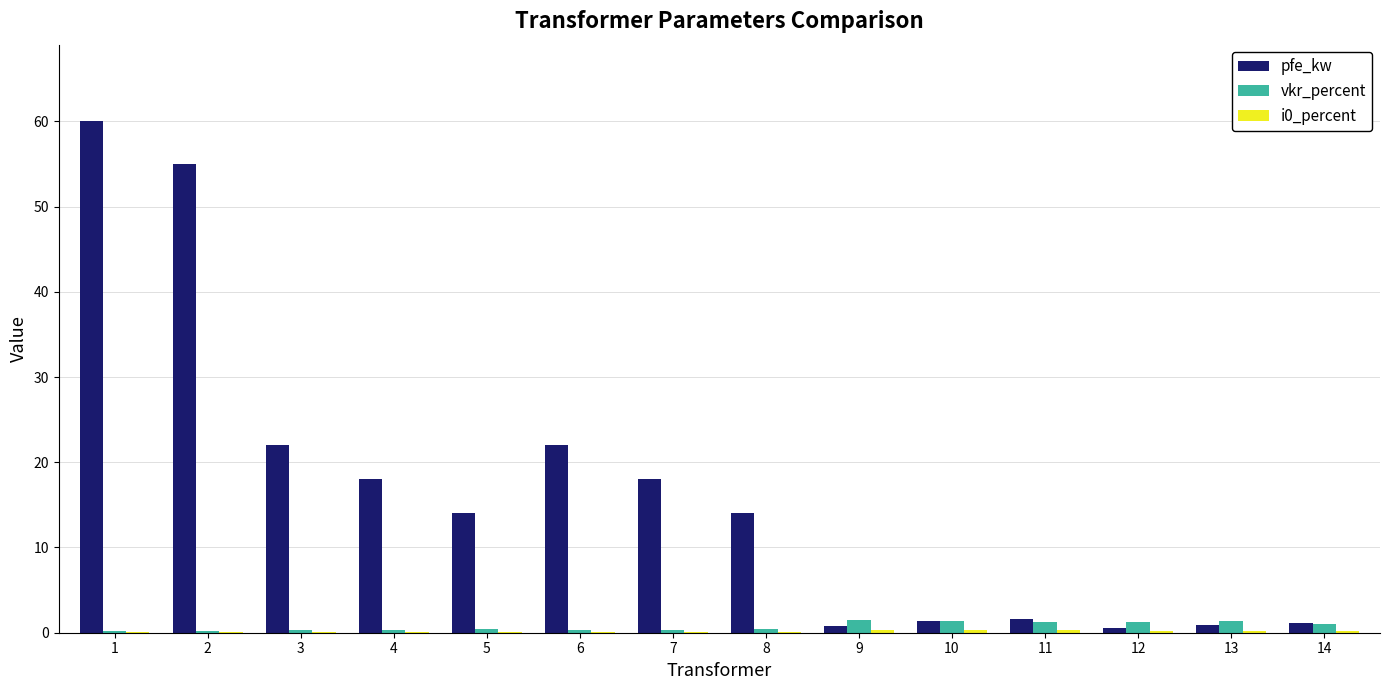

Does the chart contain stacked bars?

No